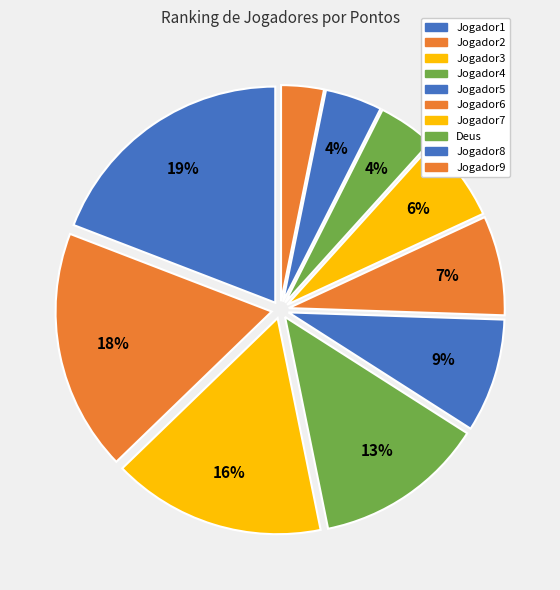

To the nearest percent, what is the difference between the Jogador6 and Jogador3 slice percentages?

9%